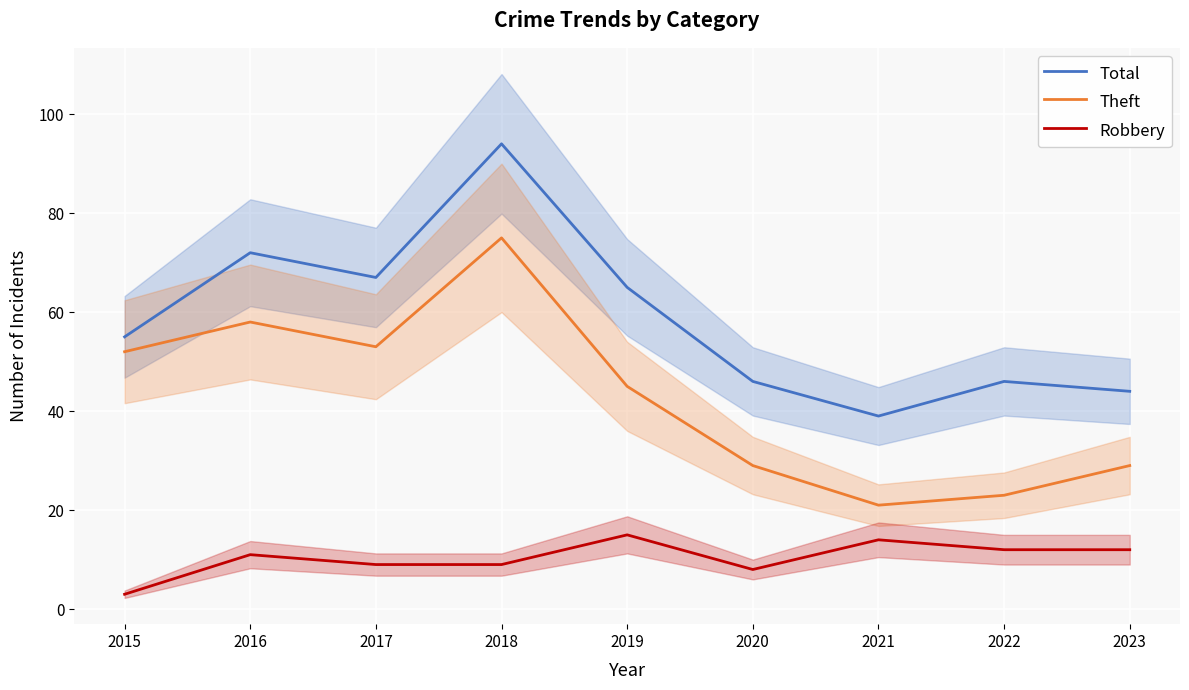

At which category is the sum across all series the highest?

2018